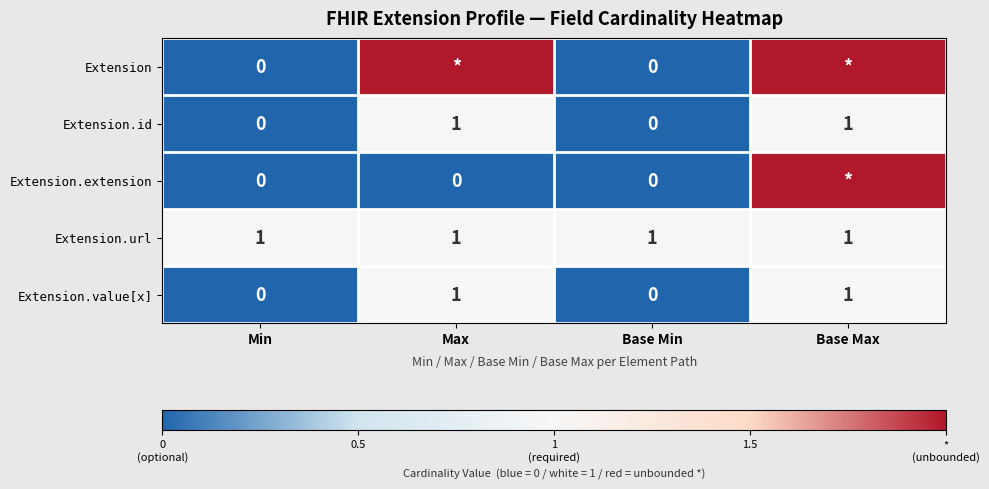

Count the number of categories in the chart.

4